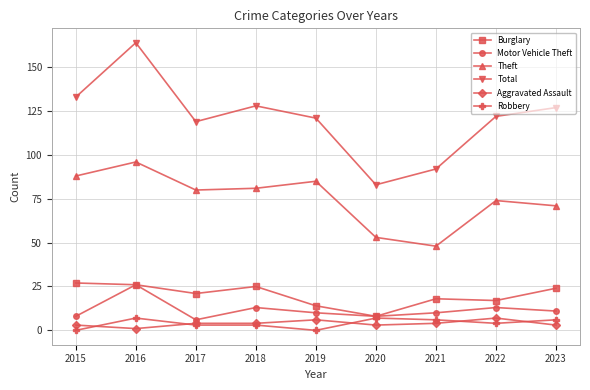

Where does the Theft series first go above 80?

2015